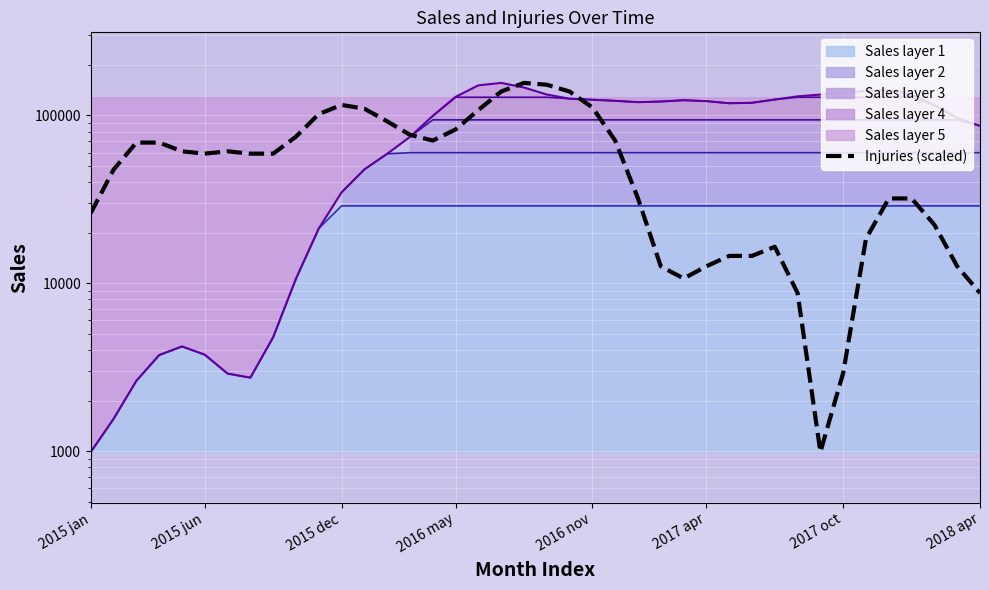

What position from the right is 38?

2